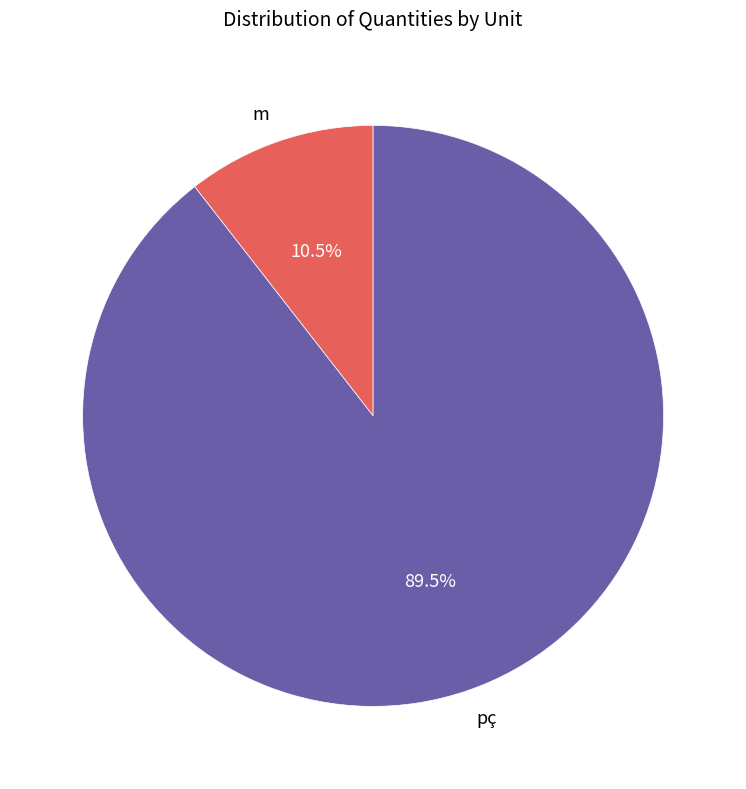

How many segments does this pie chart have?

2